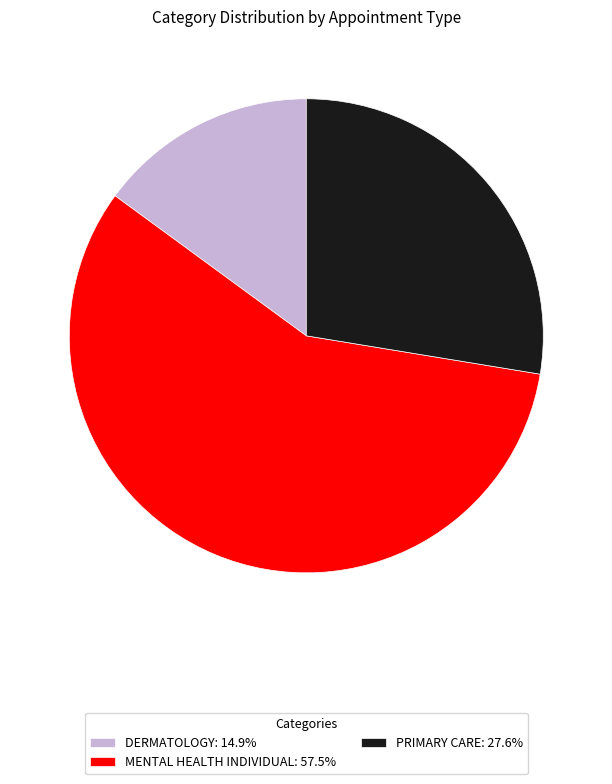

Do PRIMARY CARE: 27.6% and DERMATOLOGY: 14.9% together represent more than half of the pie?

No